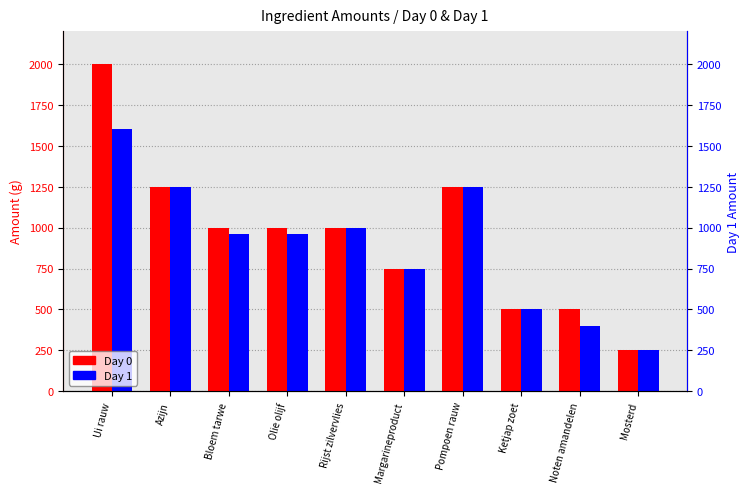

At which category is the sum across all series the highest?

Ui rauw